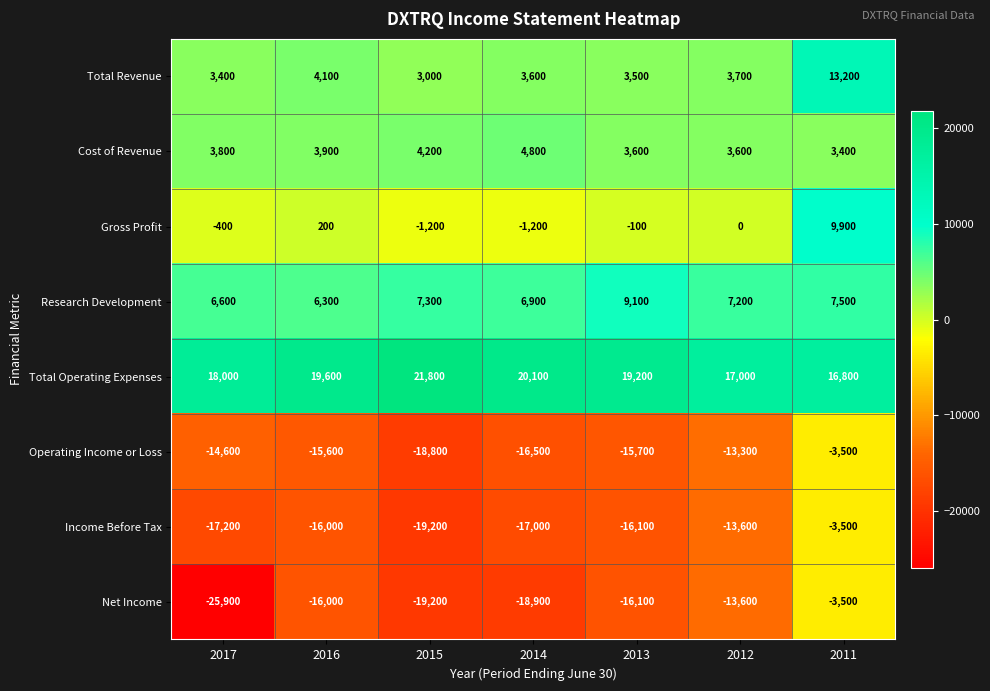

What is the difference between the Operating Income or Loss values at 2014 and 2011?

13000